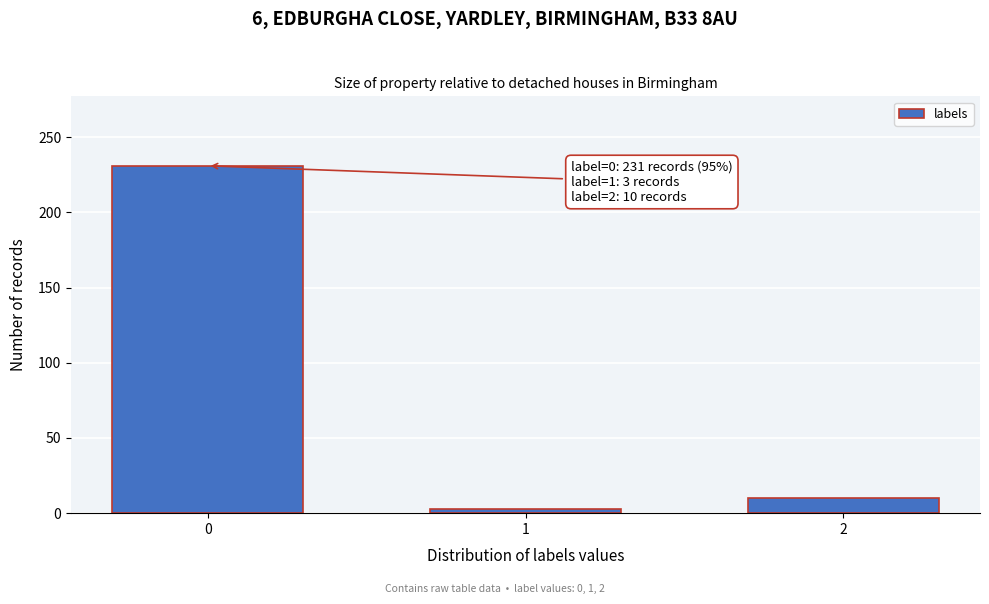

Reading right to left, transcribe all the data shown in this chart.

10	3	231